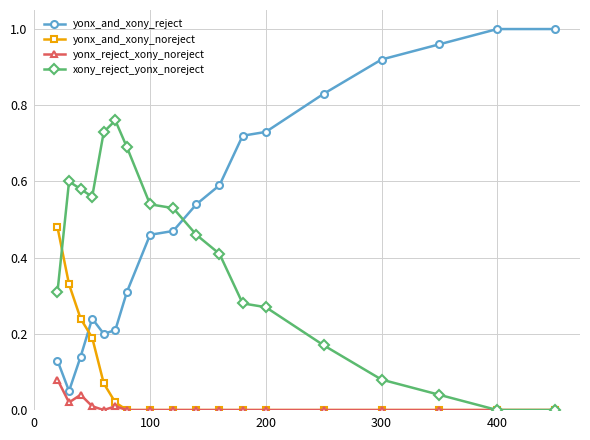

Which series has the widest spread of values?

yonx_and_xony_reject